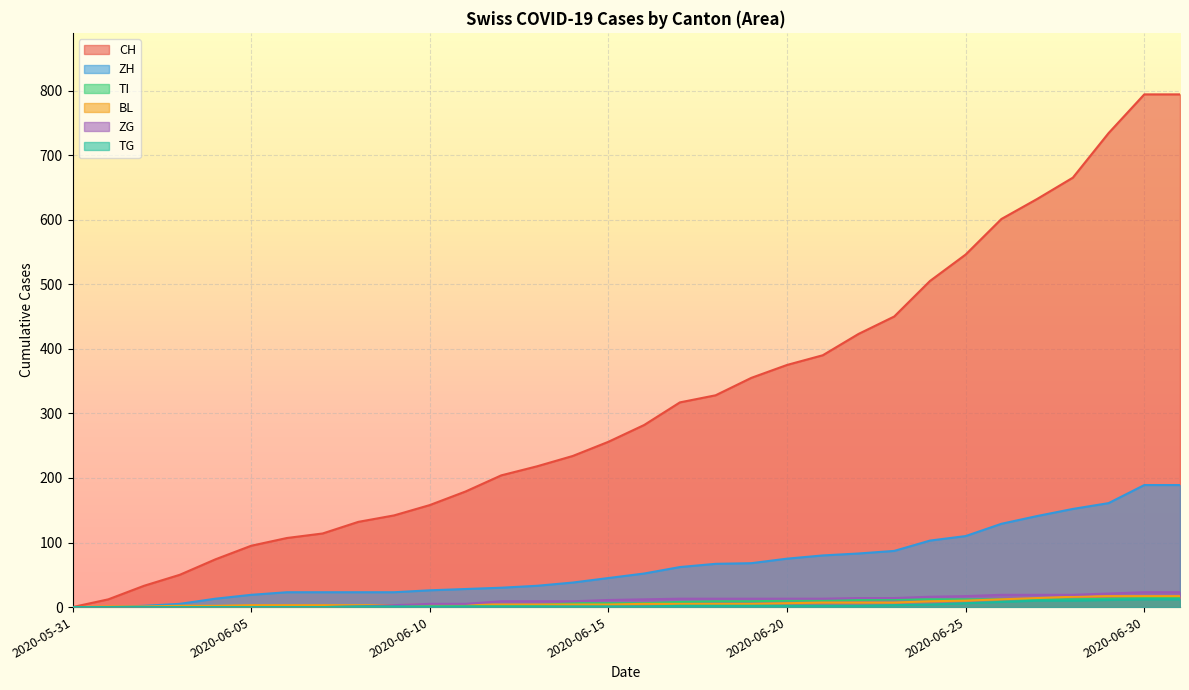

Which category has the highest value in the CH series?

2020-06-30